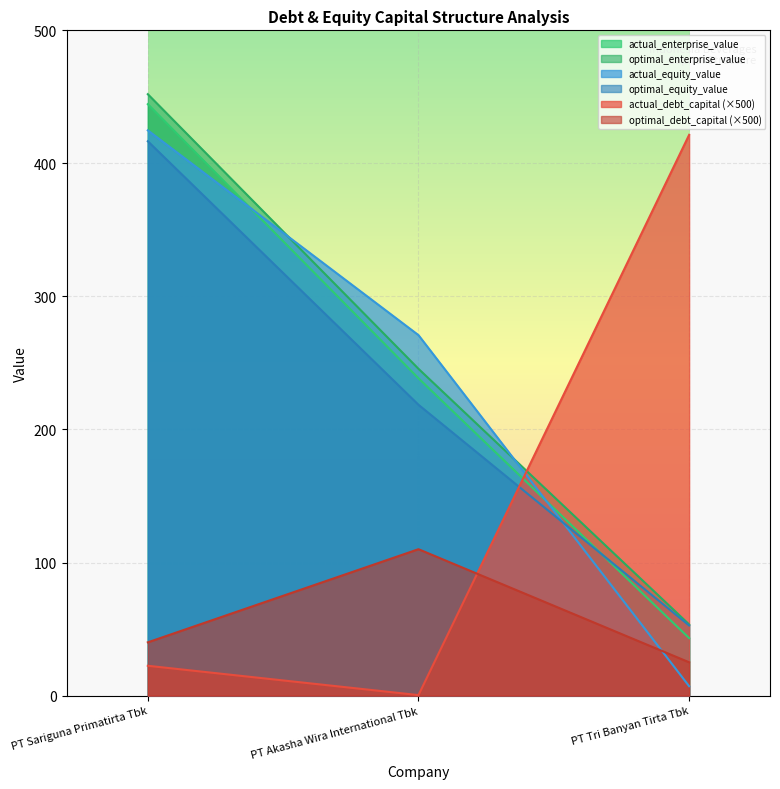

At which label is actual_equity_value closest to 215?

PT Akasha Wira International Tbk